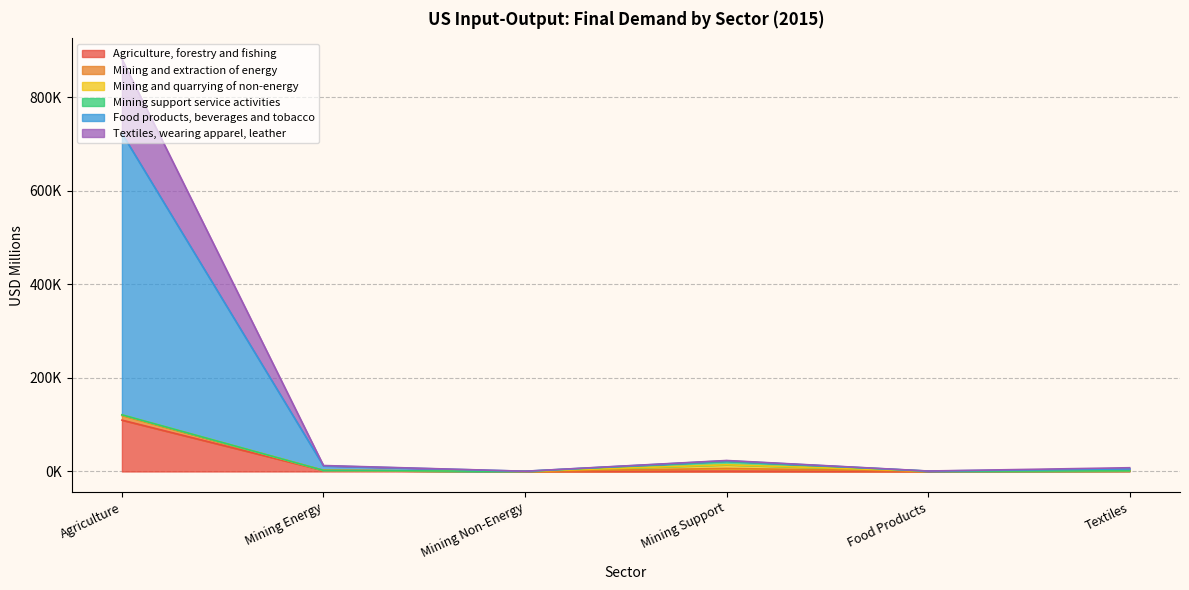

Count the number of categories in the chart.

6